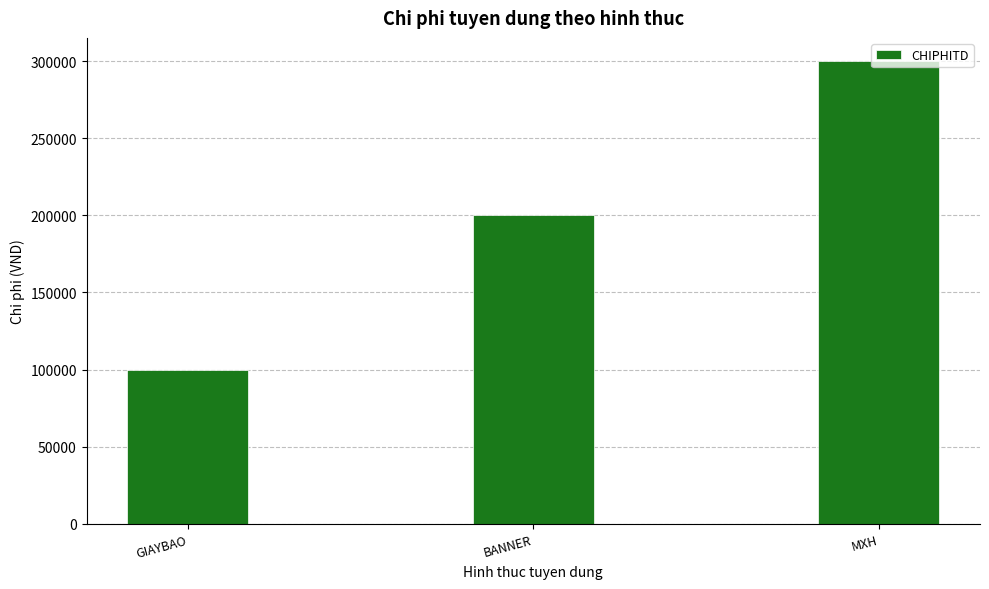

Count the values in the range 100000 to 300000.

3